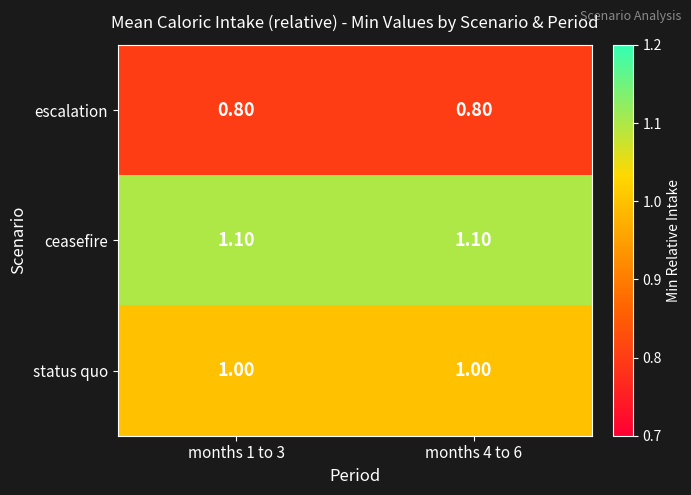

What is the spread (max minus min) of values at months 1 to 3?

0.3